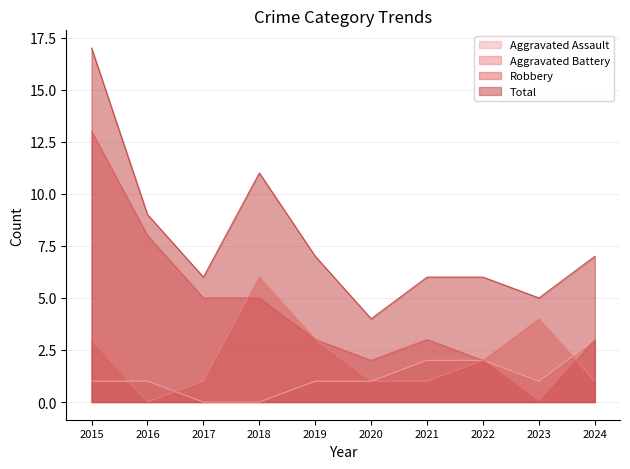

What is the highest value of the Aggravated Assault series?

3